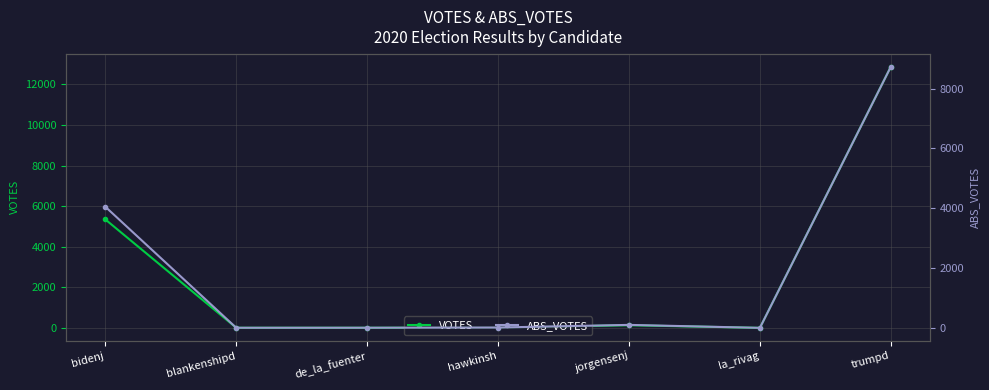

At which label does VOTES reach its peak?

trumpd